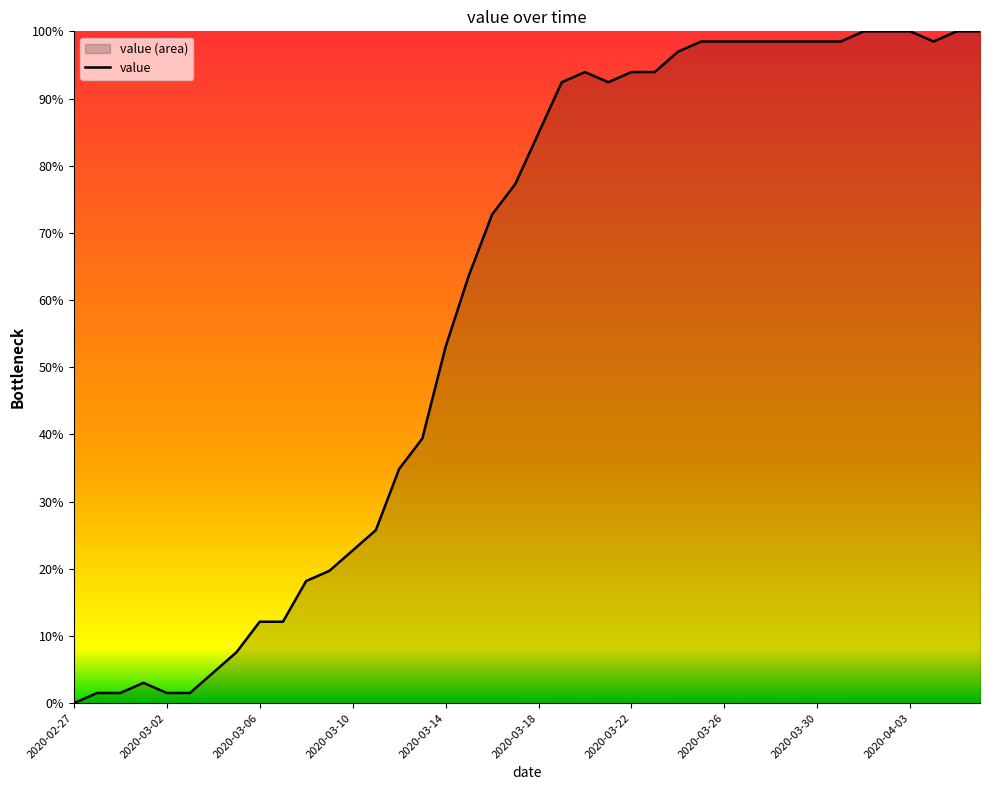

Where is the data nearest to the value 50?

2020-03-14